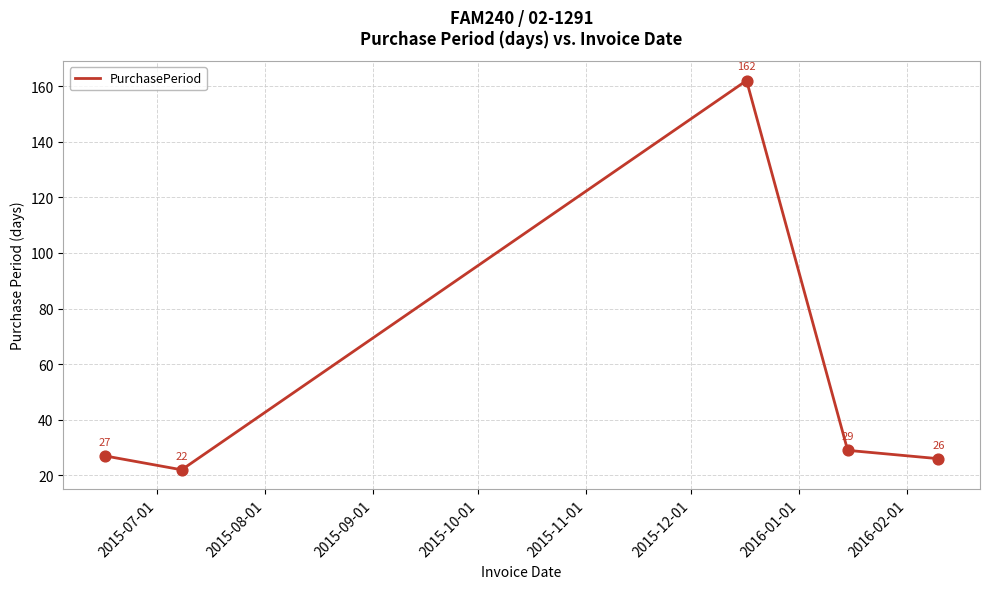

What is the smallest value displayed?

22